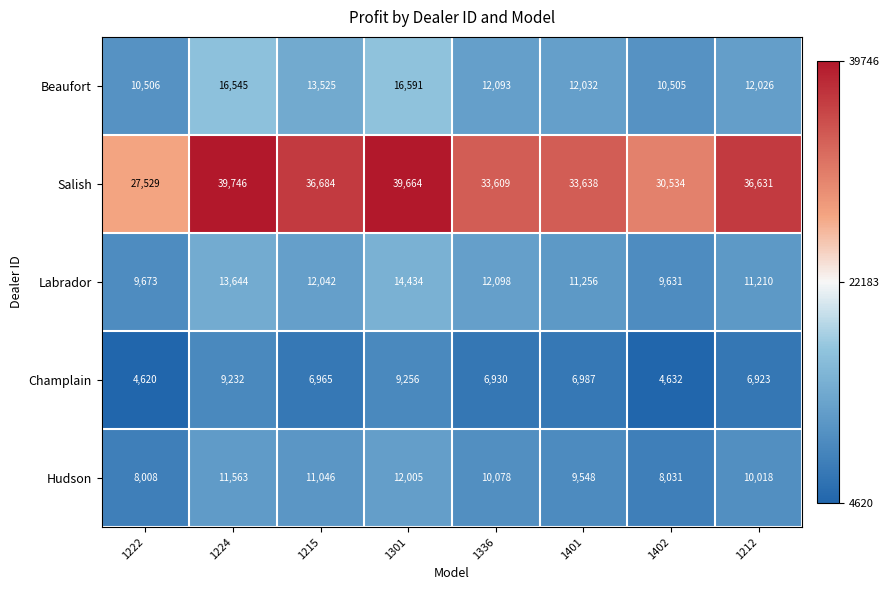

Which category has the lowest value across all series?

1222